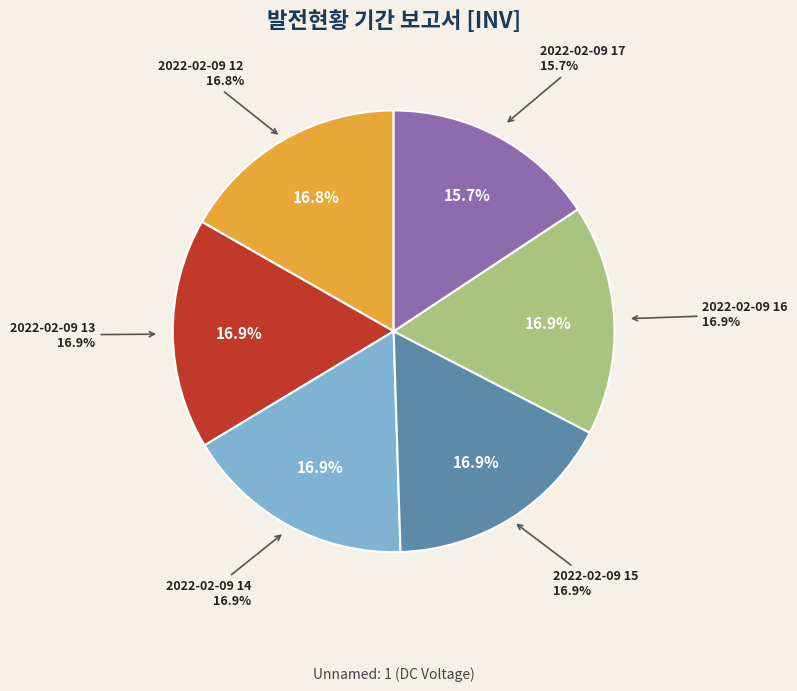

How many segments does this pie chart have?

6